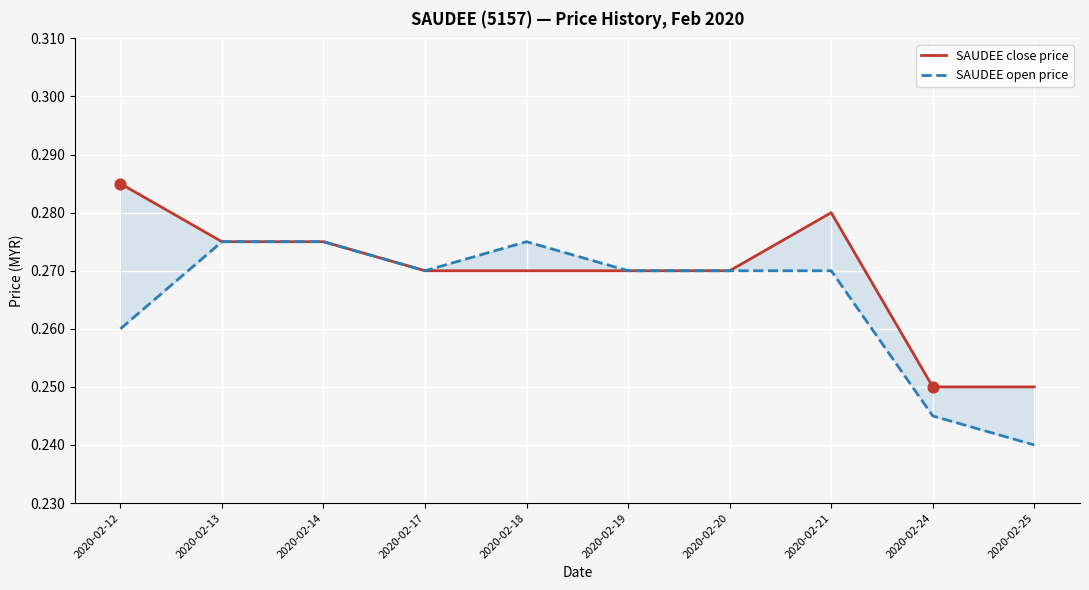

Is the value of SAUDEE open price at 2020-02-25 greater than the value of SAUDEE close price at 2020-02-25?

No